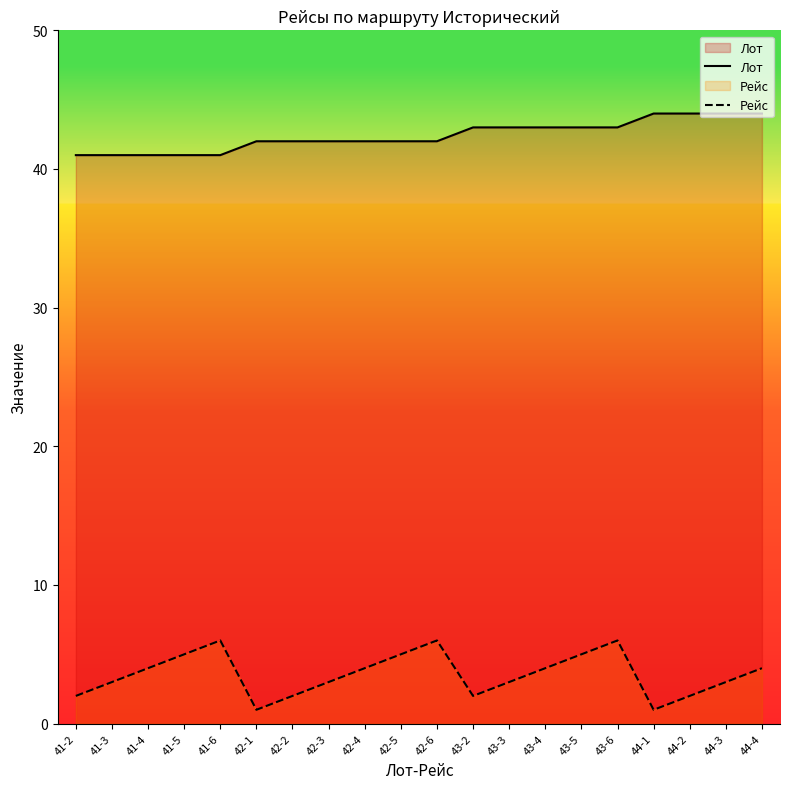

Count the Рейс values in the range 2 to 5.

15